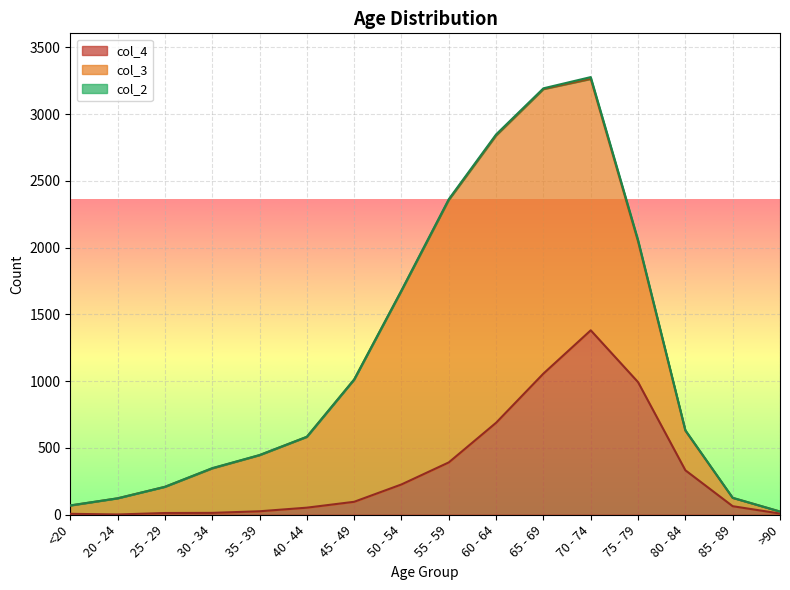

What is the sum of the col_3 values at 25 - 29 and 20 - 24?

317